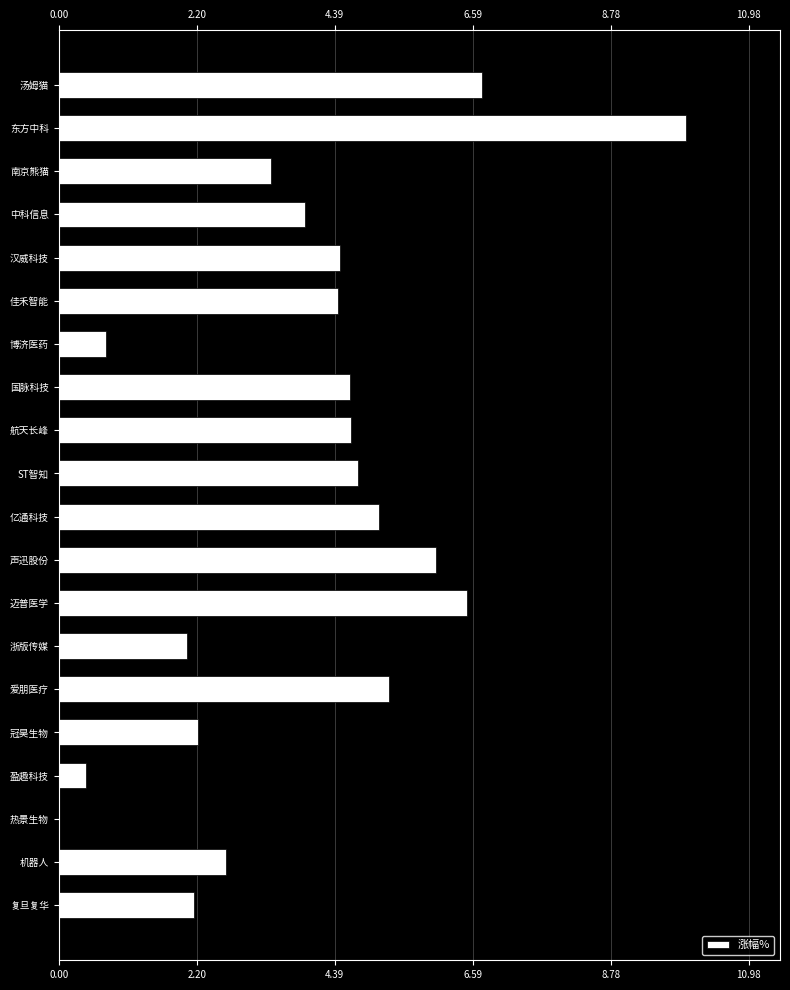

True or false: the data shows 4.5 at 汉威科技.

True